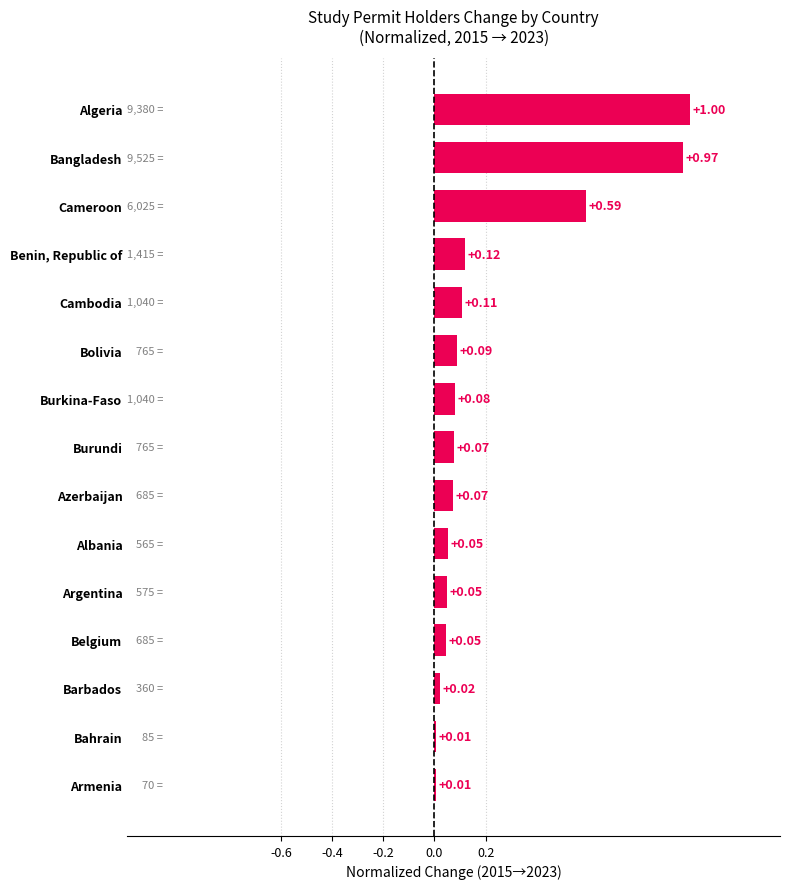

Which has a higher value, Cambodia or Burundi?

Cambodia